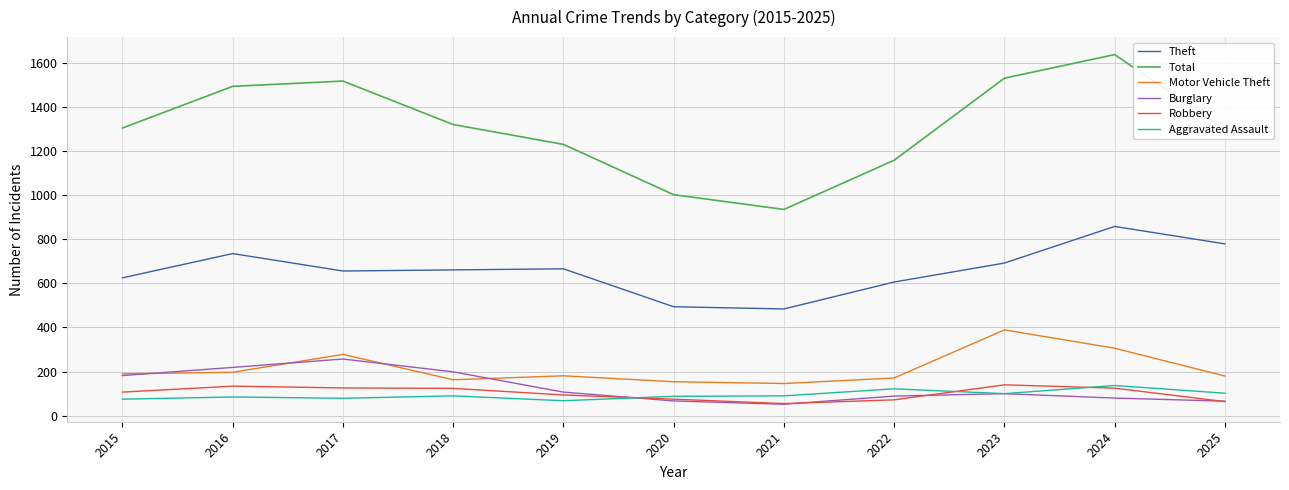

Which series has the widest spread of values?

Total